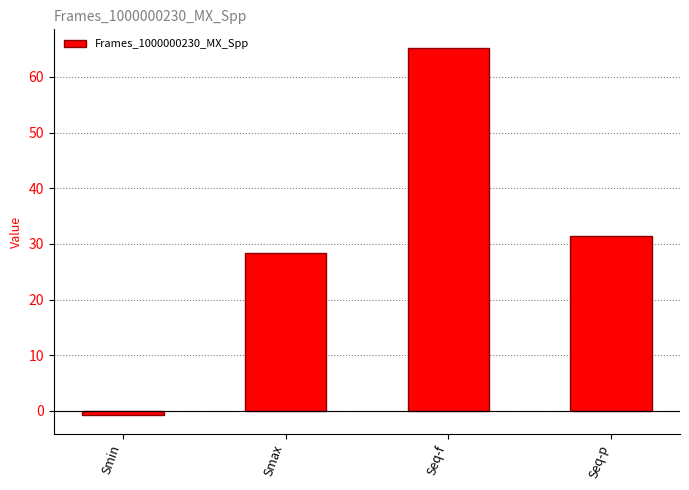

Which category has the highest value across all series?

Seq-f